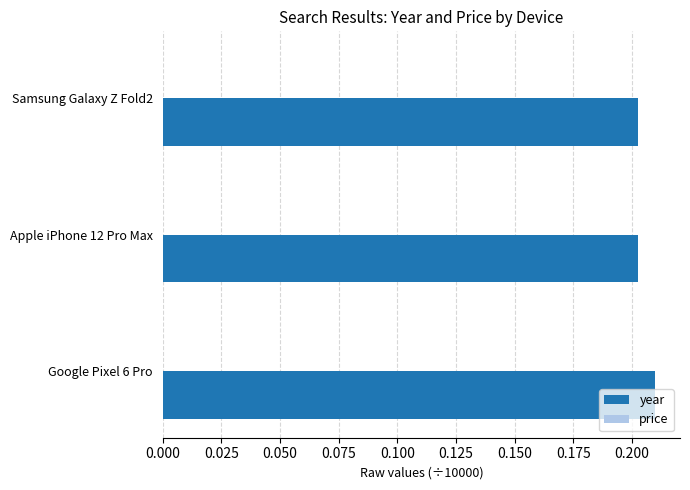

True or false: year has a value of 0.1 at Apple iPhone 12 Pro Max.

False